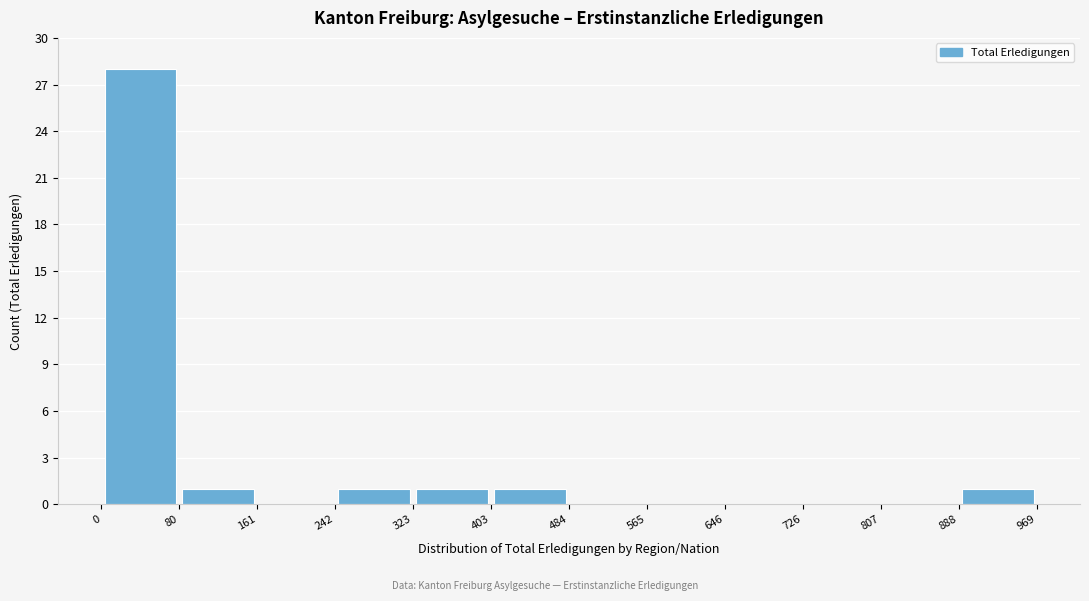

Reading left to right, transcribe this chart: for each bar, give the range it covers on the x-axis and its height. The values are not printed on the chart, so give them approximately, as read against the axis.

0 to 80: 28
80 to 161: 1
161 to 242: 0
242 to 323: 1
323 to 403: 1
403 to 484: 1
484 to 565: 0
565 to 646: 0
646 to 726: 0
726 to 807: 0
807 to 888: 0
888 to 969: 1